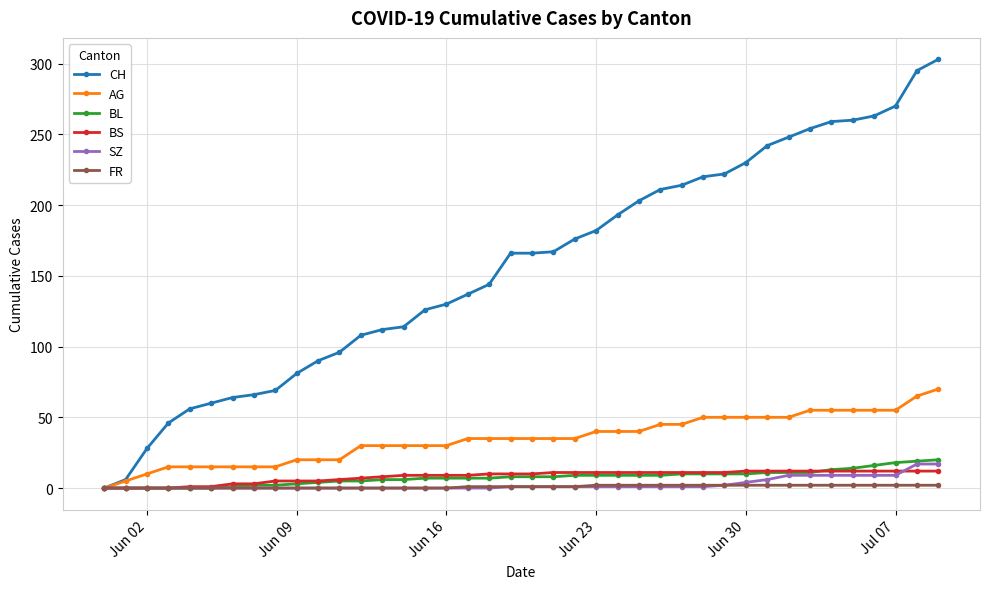

At how many categories does at least one series exceed 10?

38